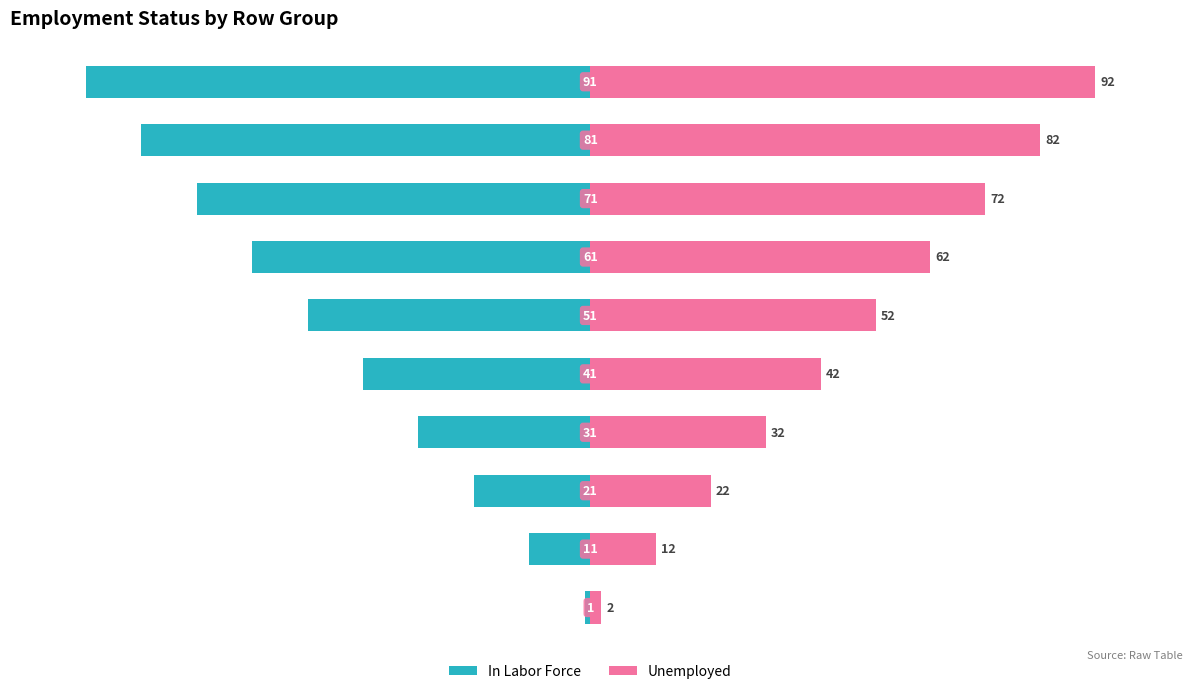

The In Labor Force series shows -0.4 at 7. True or false?

False